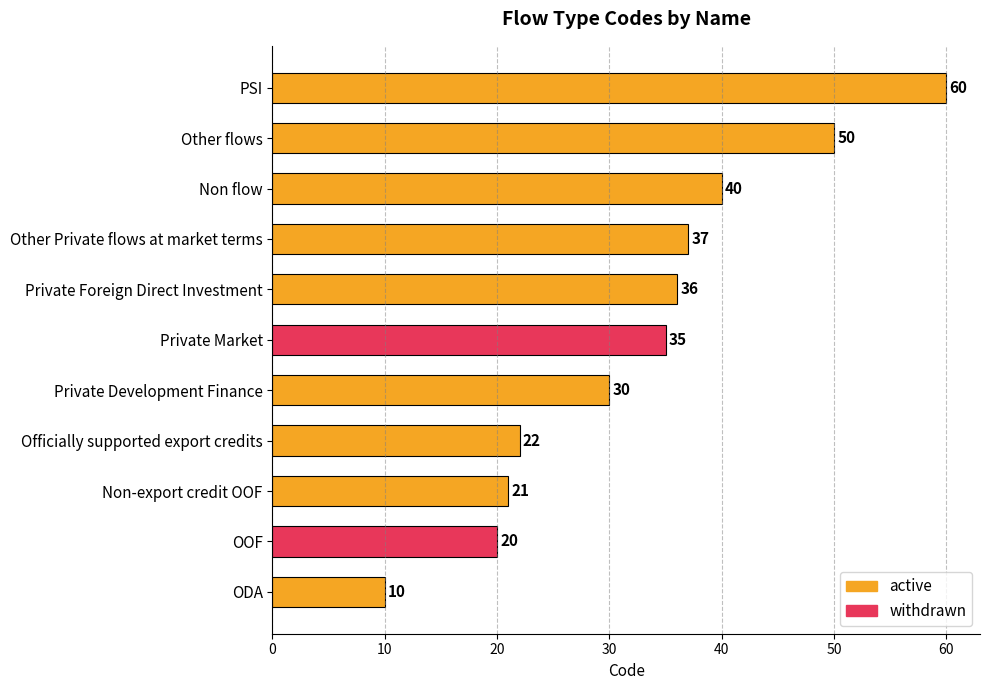

What is the sum of the values at Non-export credit OOF and Officially supported export credits?

43